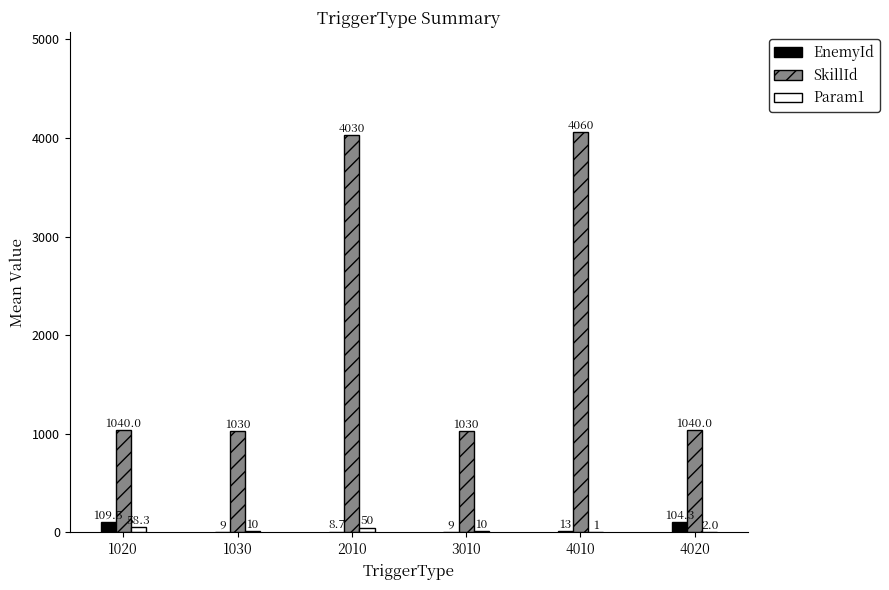

Are the bars grouped side by side (vs. stacked)?

Yes